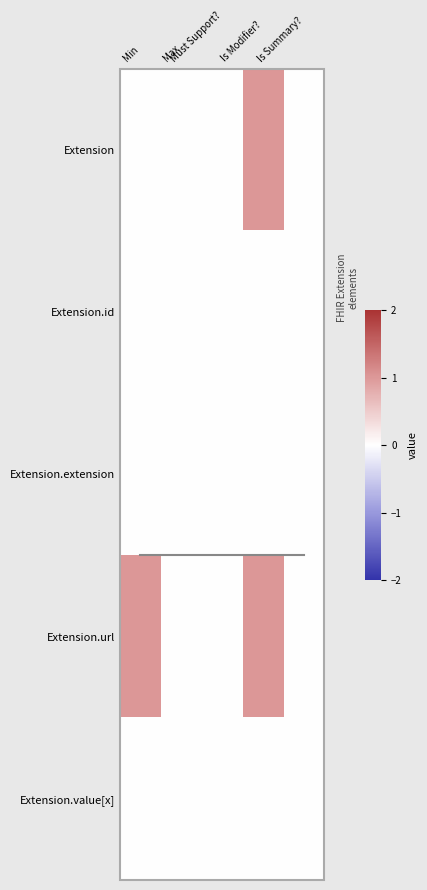

Reading right to left, what are all the values shown in this chart?

Extension: Is Summary?=0	Is Modifier?=1	Must Support?=0	Max=0	Min=0
Extension.id: Is Summary?=0	Is Modifier?=0	Must Support?=0	Max=0	Min=0
Extension.extension: Is Summary?=0	Is Modifier?=0	Must Support?=0	Max=0	Min=0
Extension.url: Is Summary?=0	Is Modifier?=1	Must Support?=0	Max=0	Min=1
Extension.value[x]: Is Summary?=0	Is Modifier?=0	Must Support?=0	Max=0	Min=0